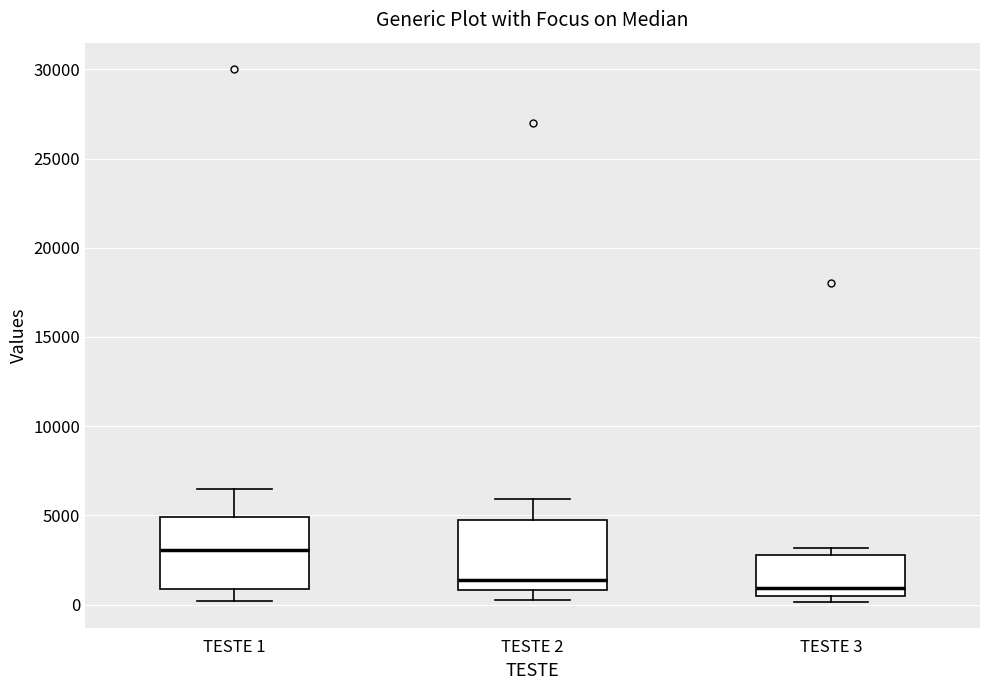

Which box has the highest median line?

TESTE 1